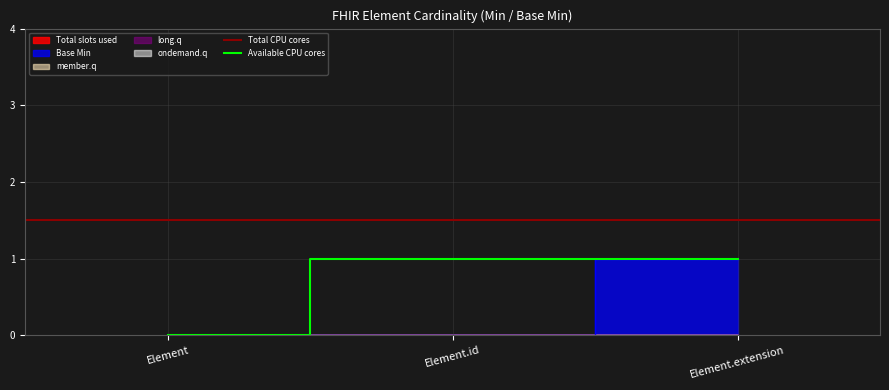

What is the label of the 1st point from the left?

Element